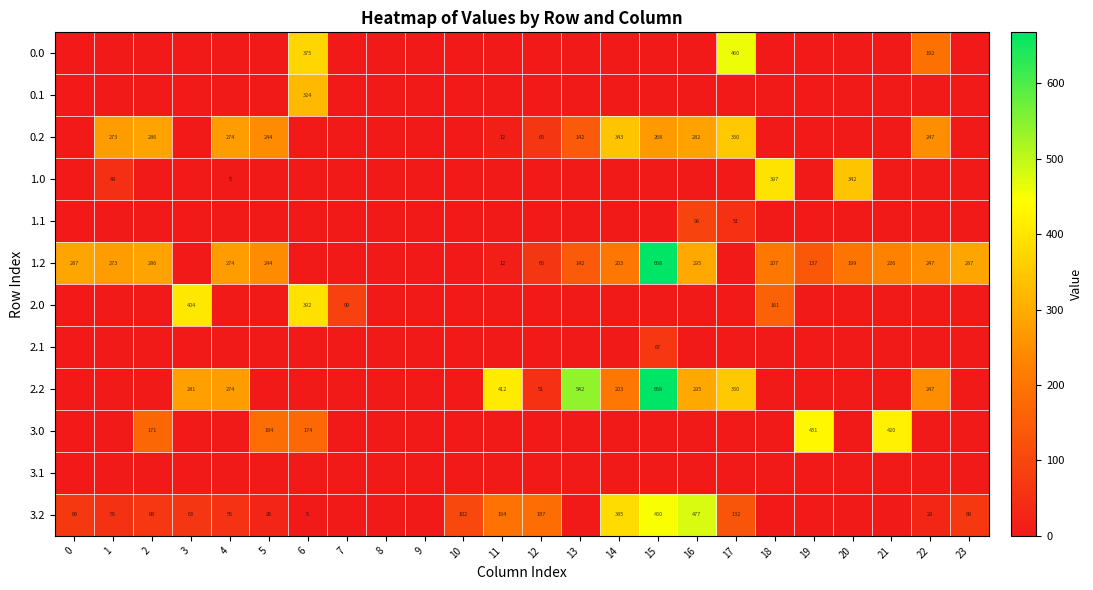

True or false: 0.2 has a value of 273 at 1.

True